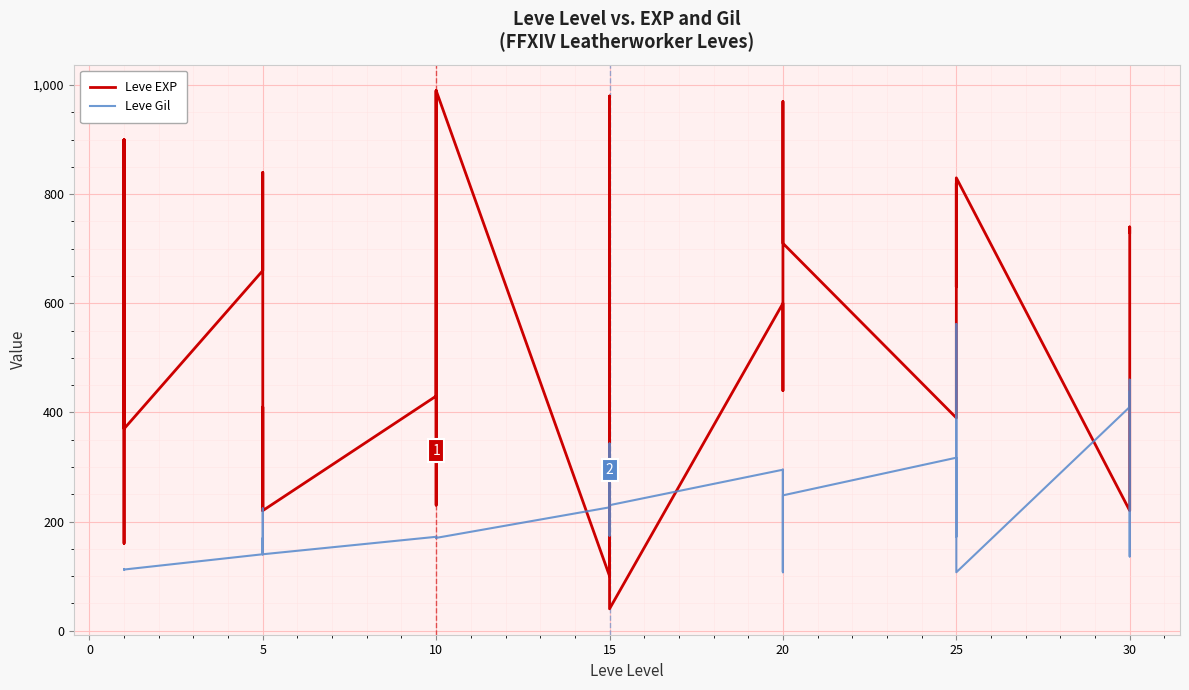

What is the label of the 15th point from the left?

10